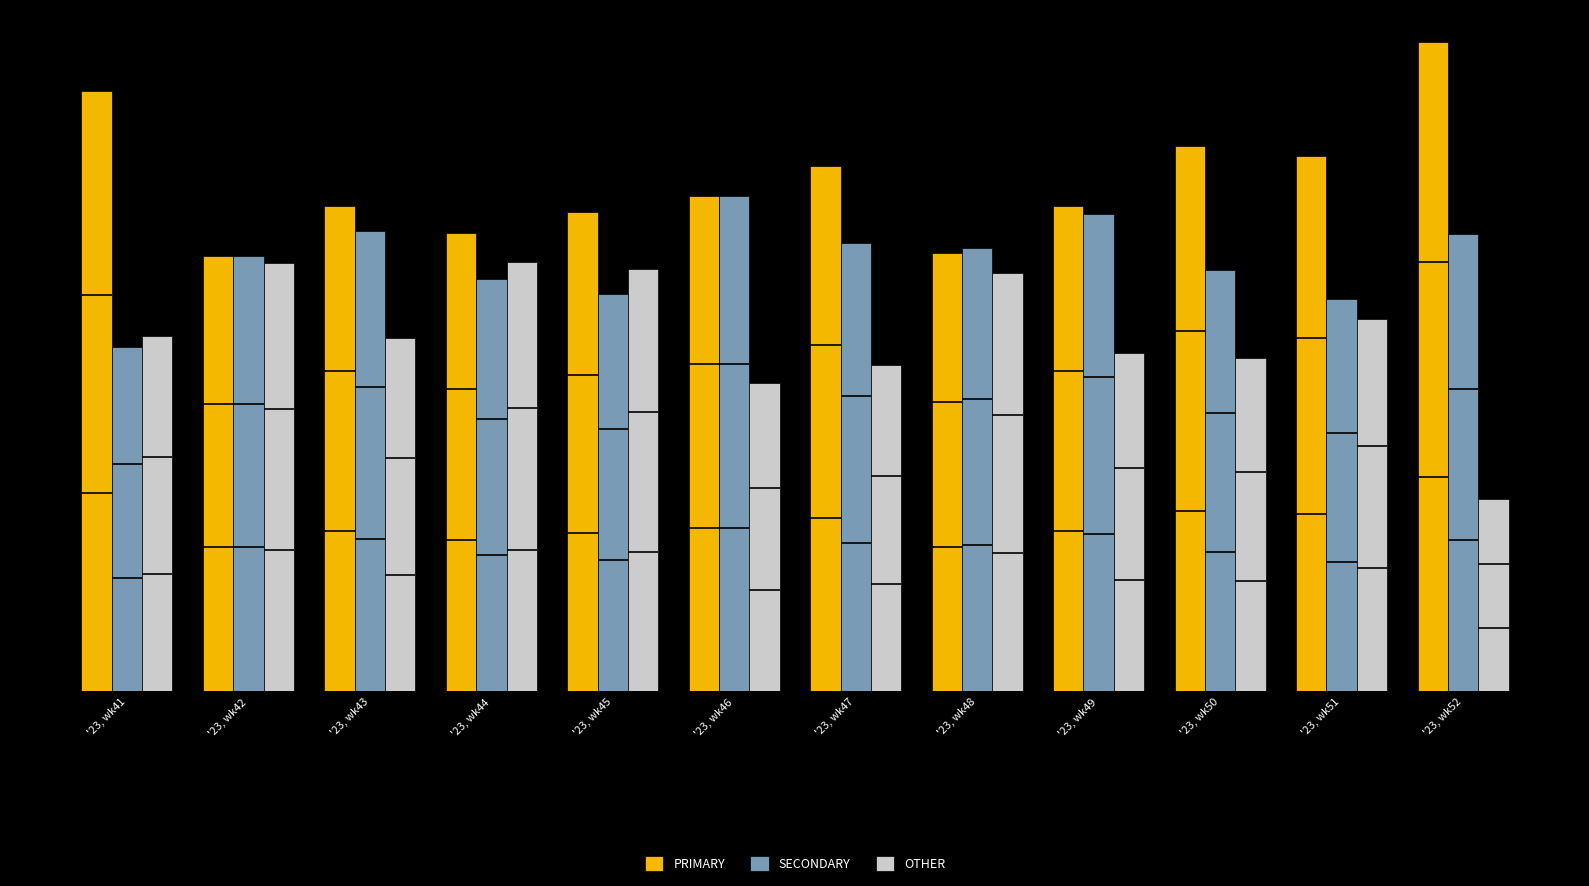

List the series in order of their peak value, highest first.

PRIMARY, SECONDARY, OTHER